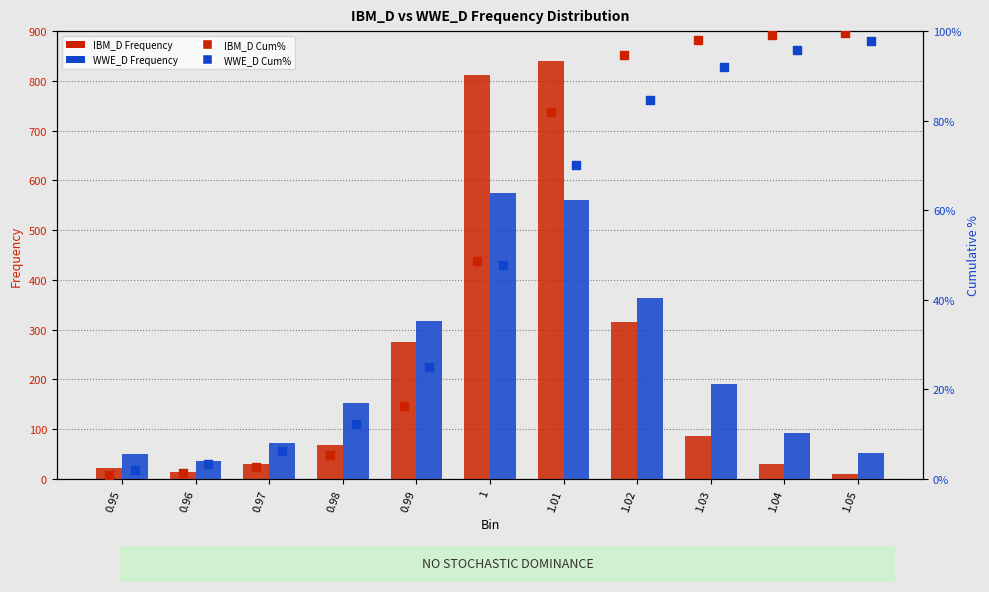

What are all the series names shown in the legend?

IBM_D Frequency, WWE_D Frequency, IBM_D Cum%, WWE_D Cum%